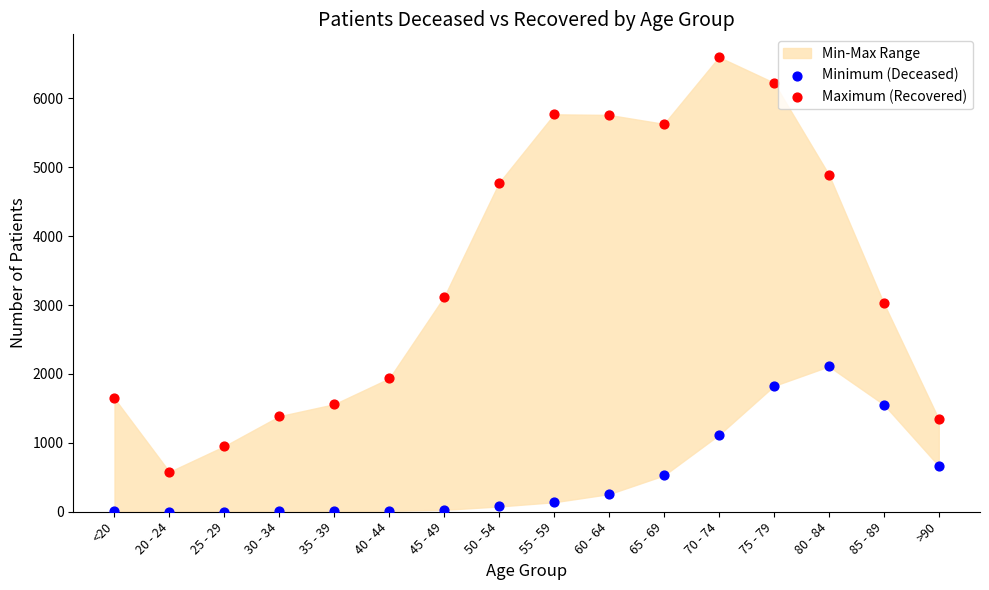

Which series contains the highest Y value?

Maximum (Recovered)